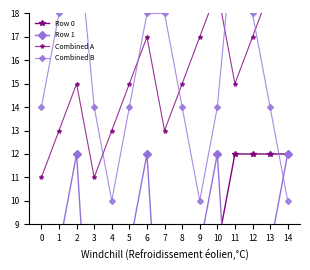

What is the sum of all Combined B values?

230